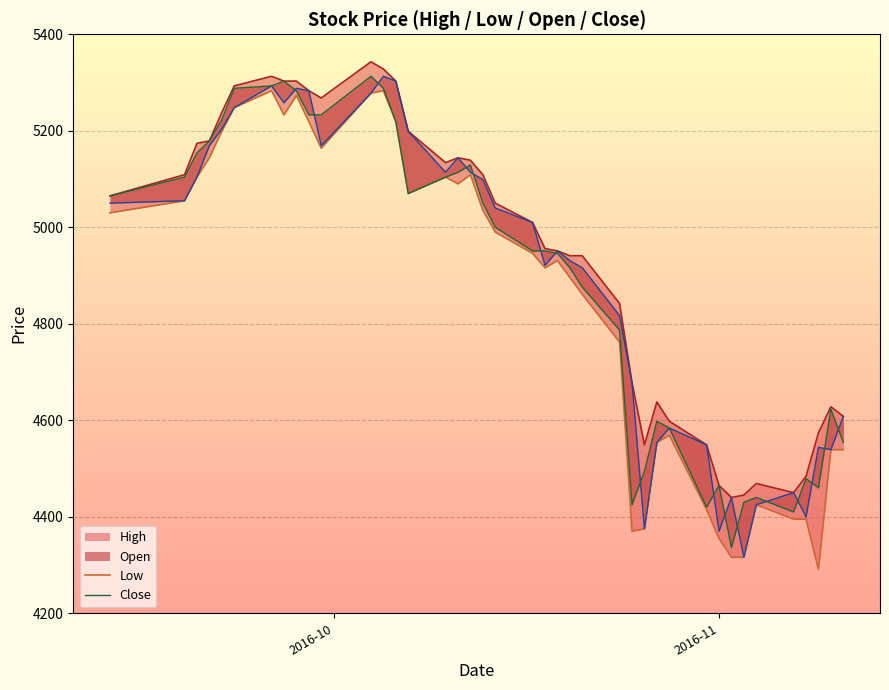

Reading left to right, what are all the values shown in this chart?

High: 5065	5109	5174	5179	5238	5293	5313	5303	5303	5283	5268	5343	5328	5303	5199	5134	5144	5139	5109	5050	5010	4956	4951	4941	4941	4842	4678	4549	4638	4598	4549	4465	4440	4445	4469	4450	4484	4574	4628	4608
Low: 5030	5055	5104	5144	5199	5248	5283	5233	5273	5219	5164	5278	5283	5219	5070	5104	5090	5109	5035	4990	4946	4916	4931	4896	4861	4762	4370	4375	4554	4569	4415	4355	4316	4316	4425	4395	4395	4291	4539	4539
Open: 5050	5055	5104	5169	5204	5248	5293	5258	5288	5283	5169	5278	5313	5303	5199	5114	5144	5114	5099	5040	5010	4921	4951	4931	4916	4817	4678	4375	4554	4584	4549	4370	4440	4316	4425	4450	4400	4544	4539	4608
Close: 5065	5104	5154	5179	5223	5288	5293	5303	5283	5233	5233	5313	5288	5219	5070	5104	5114	5129	5050	5000	4951	4951	4946	4916	4876	4787	4425	4494	4598	4584	4420	4465	4336	4430	4440	4410	4479	4460	4623	4554